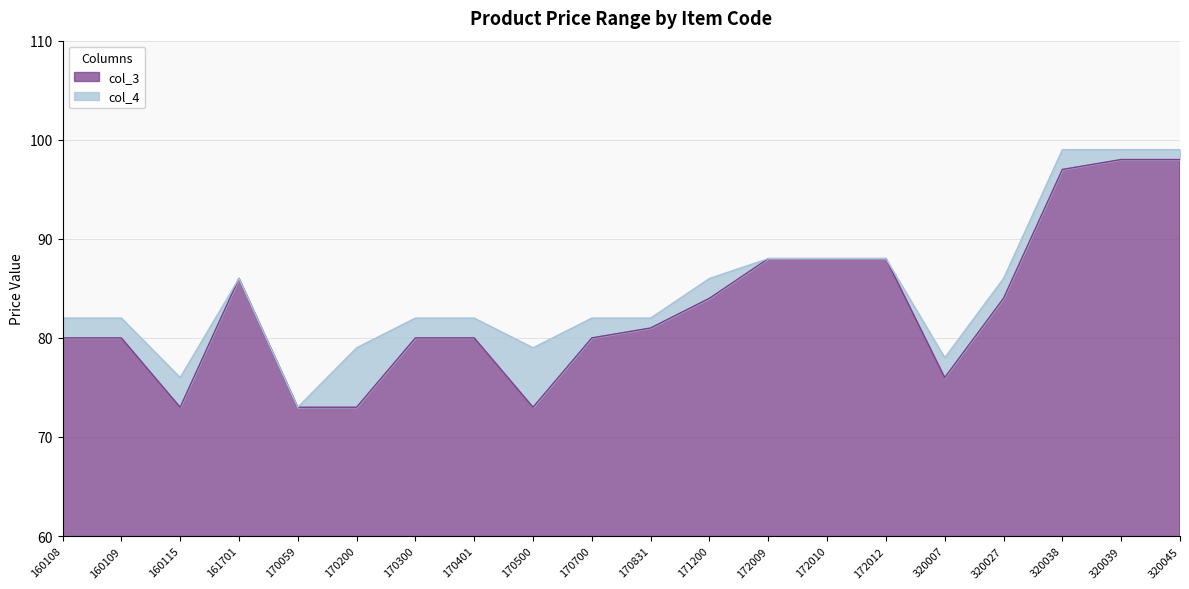

What is the sum of the col_3 values at 171200 and 320027?

168